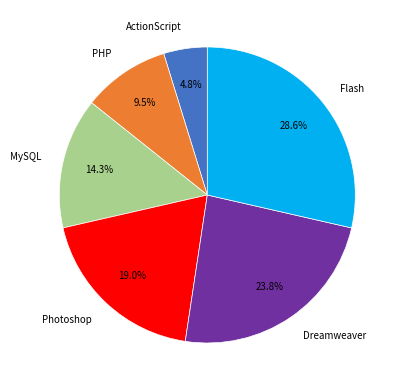

Do Dreamweaver and ActionScript together represent more than half of the pie?

No